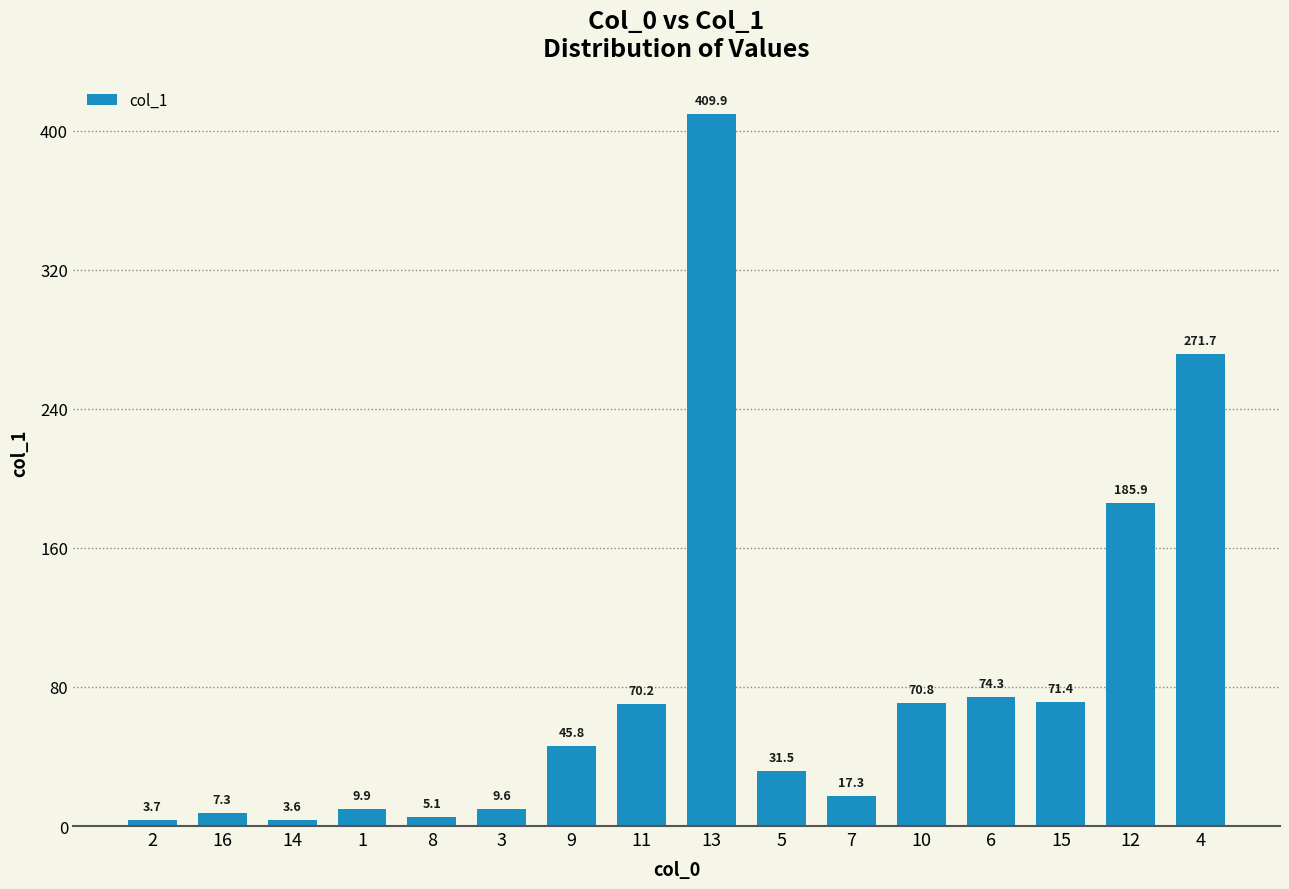

What is the change in value from 2 to 3?

+5.9